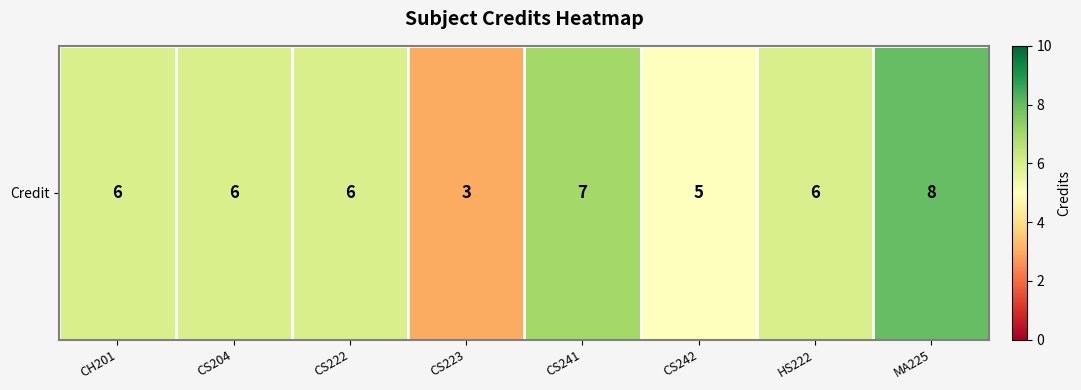

List the labels in order of value, smallest first.

CS223, CS242, CH201, CS204, CS222, HS222, CS241, MA225